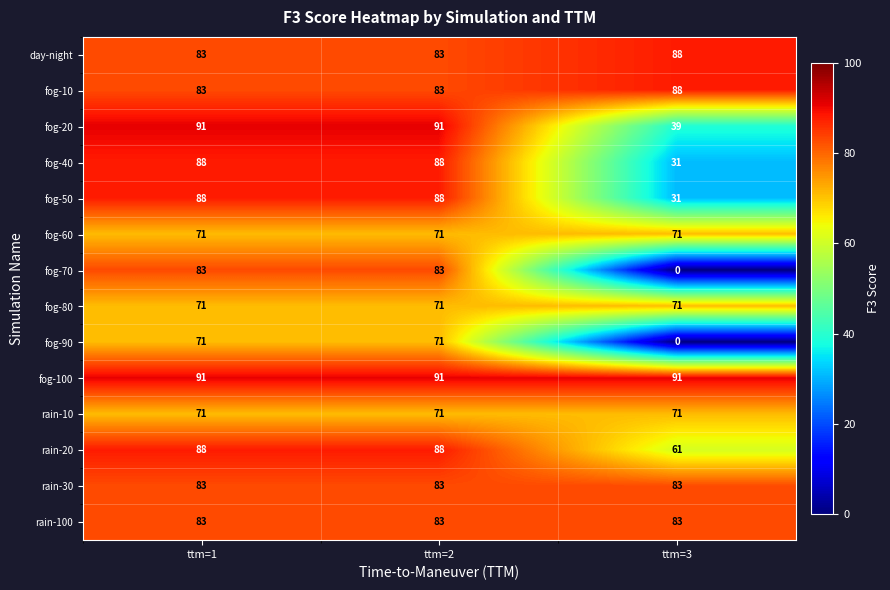

At which label does day-night reach its peak?

ttm=3